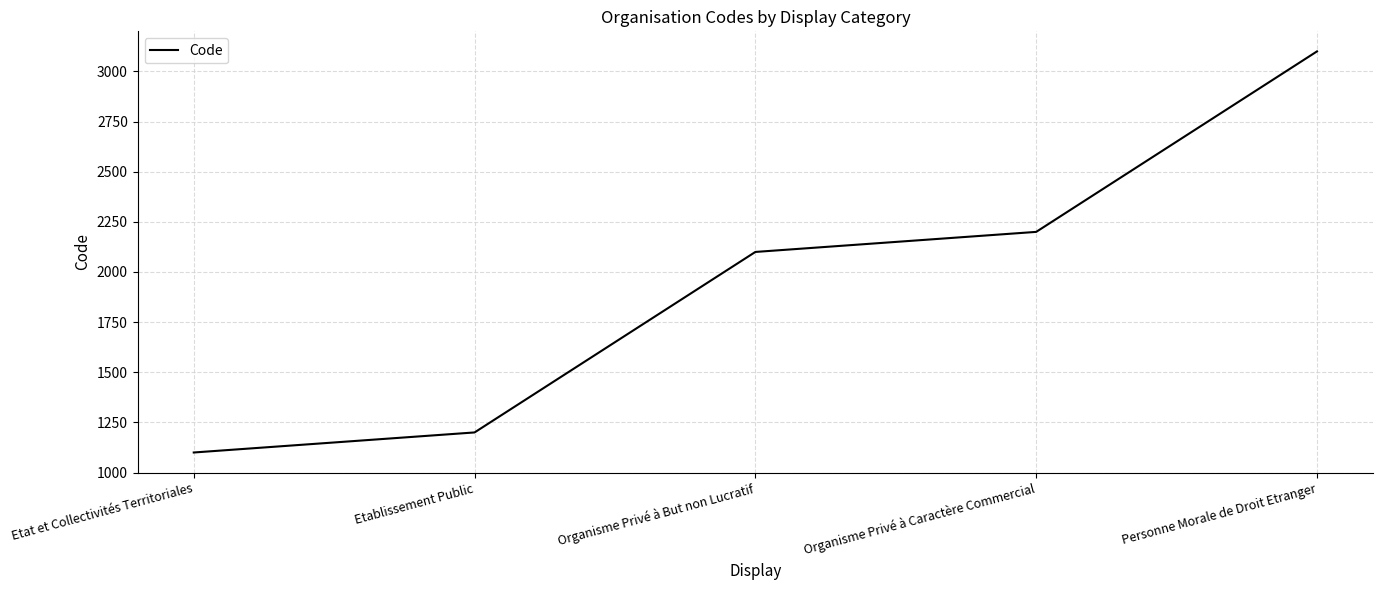

The value at Etablissement Public is 1200. True or false?

True